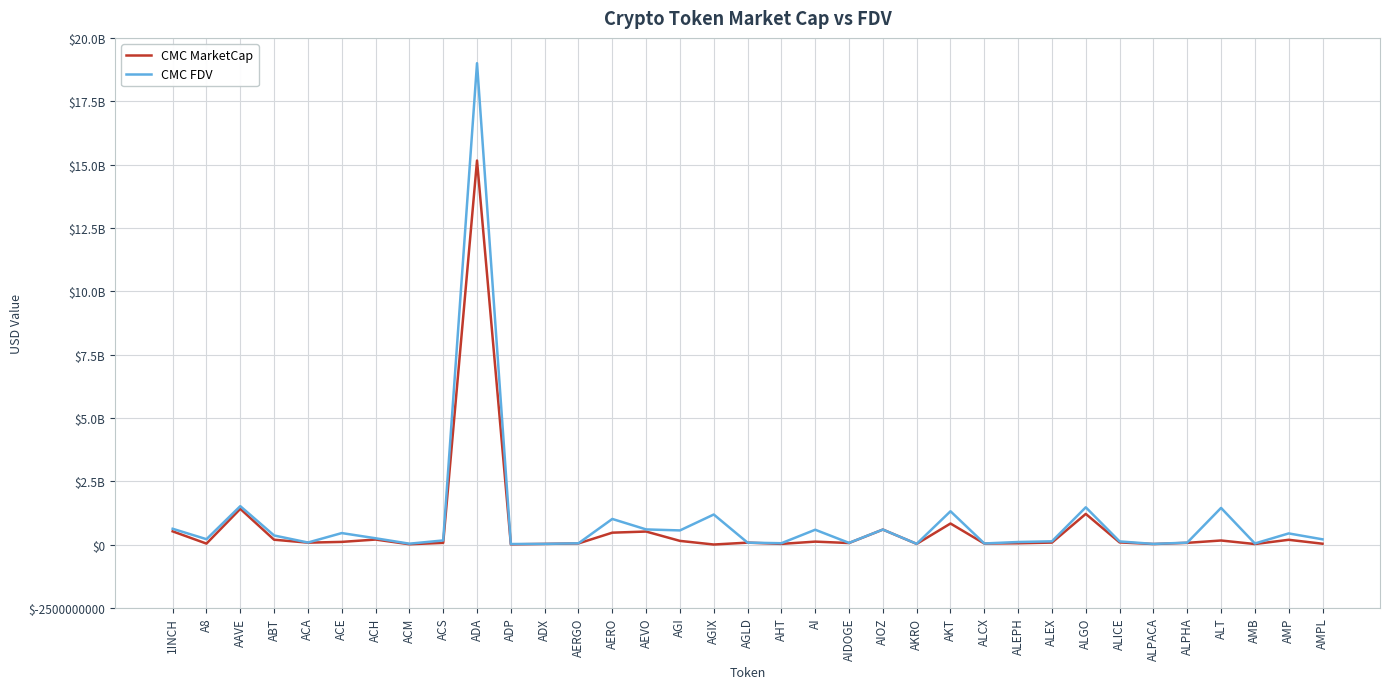

What is the total value across all series at ALGO?

2677240285